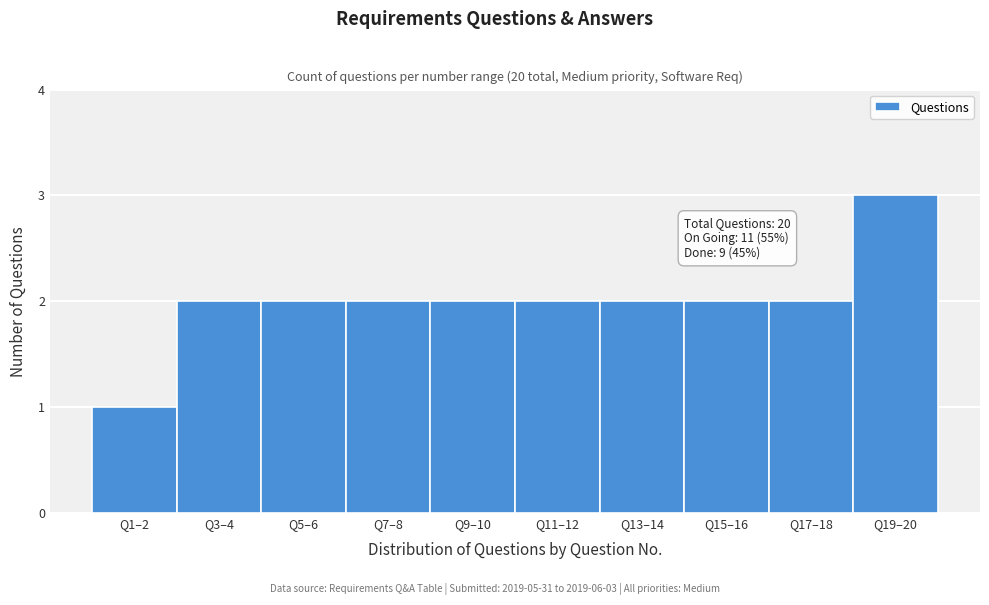

Reading left to right, what are all the values shown in this chart?

1	2	2	2	2	2	2	2	2	3